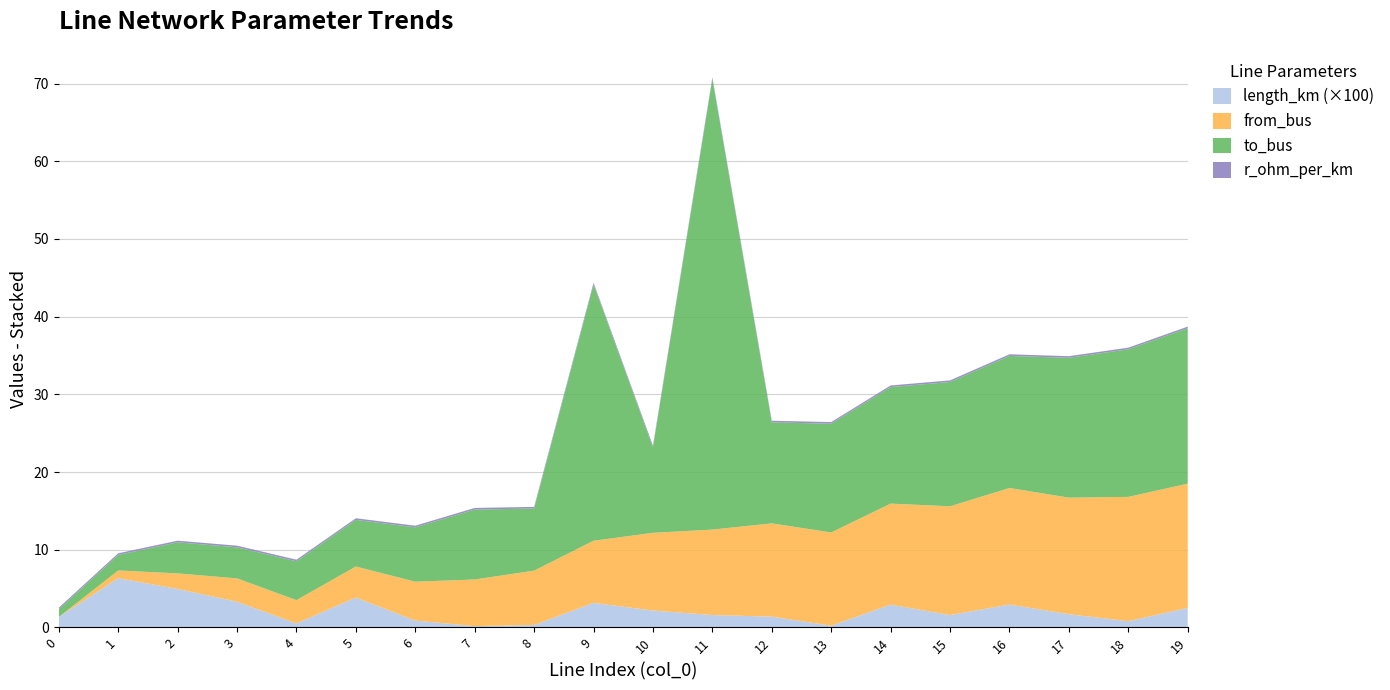

Reading left to right, what are all the values shown in this chart?

length_km: 0=0.0	1=0.1	2=0.0	3=0.0	4=0.0	5=0.0	6=0.0	7=0.0	8=0.0	9=0.0	10=0.0	11=0.0	12=0.0	13=0.0	14=0.0	15=0.0	16=0.0	17=0.0	18=0.0	19=0.0
from_bus: 0=0.0	1=1.0	2=2.0	3=3.0	4=3.0	5=4.0	6=5.0	7=6.0	8=7.0	9=8.0	10=10.0	11=11.0	12=12.0	13=12.0	14=13.0	15=14.0	16=15.0	17=15.0	18=16.0	19=16.0
to_bus: 0=1.0	1=2.0	2=4.0	3=4.0	4=5.0	5=6.0	6=7.0	7=9.0	8=8.0	9=33.0	10=11.0	11=58.0	12=13.0	13=14.0	14=15.0	15=16.0	16=17.0	17=18.0	18=19.0	19=20.0
r_ohm_per_km: 0=0.2	1=0.2	2=0.2	3=0.2	4=0.2	5=0.2	6=0.2	7=0.2	8=0.2	9=0.2	10=0.2	11=0.2	12=0.2	13=0.2	14=0.2	15=0.2	16=0.2	17=0.2	18=0.2	19=0.2